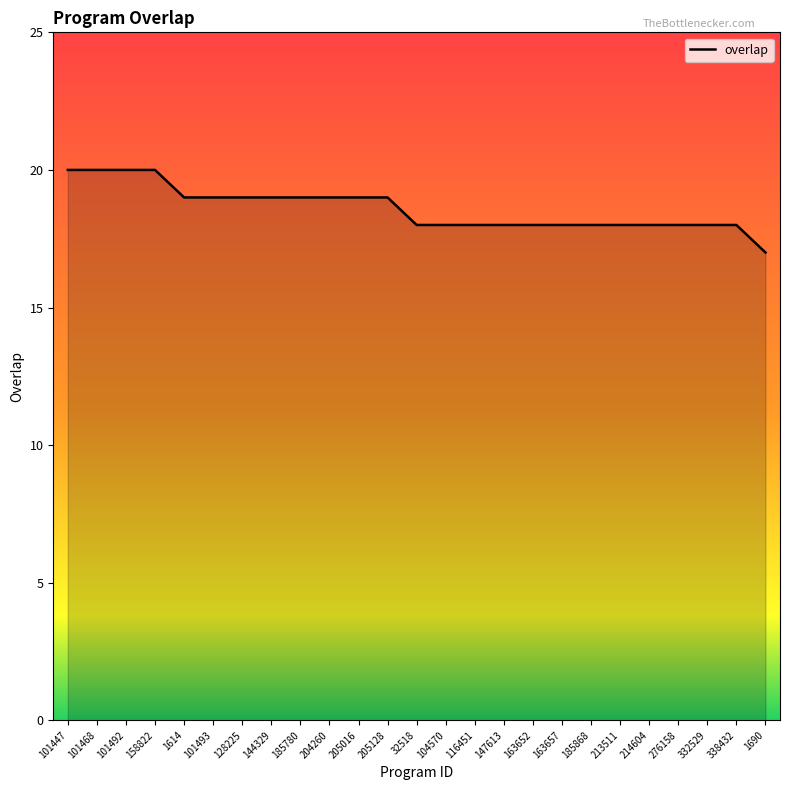

What is the change in value from 1614 to 185868?

-1